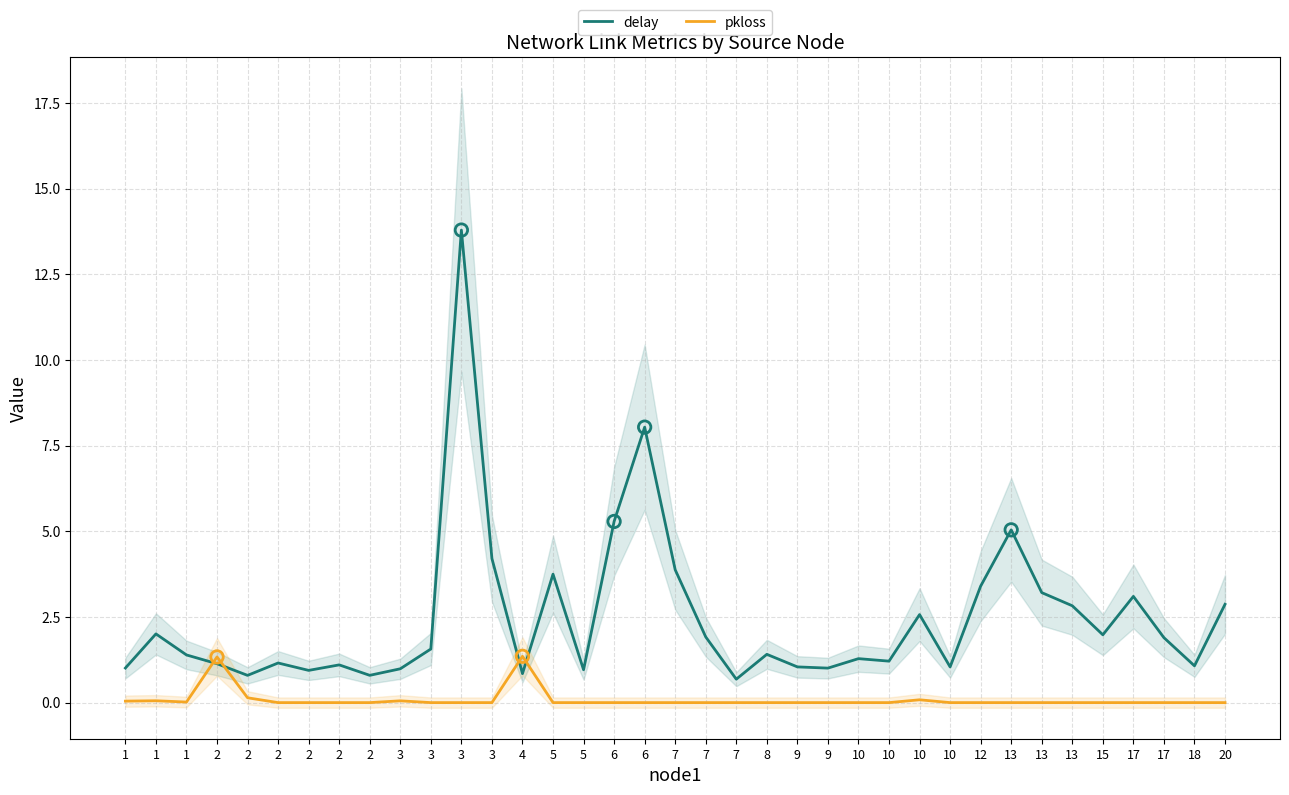

At how many categories does at least one series exceed 0?

37